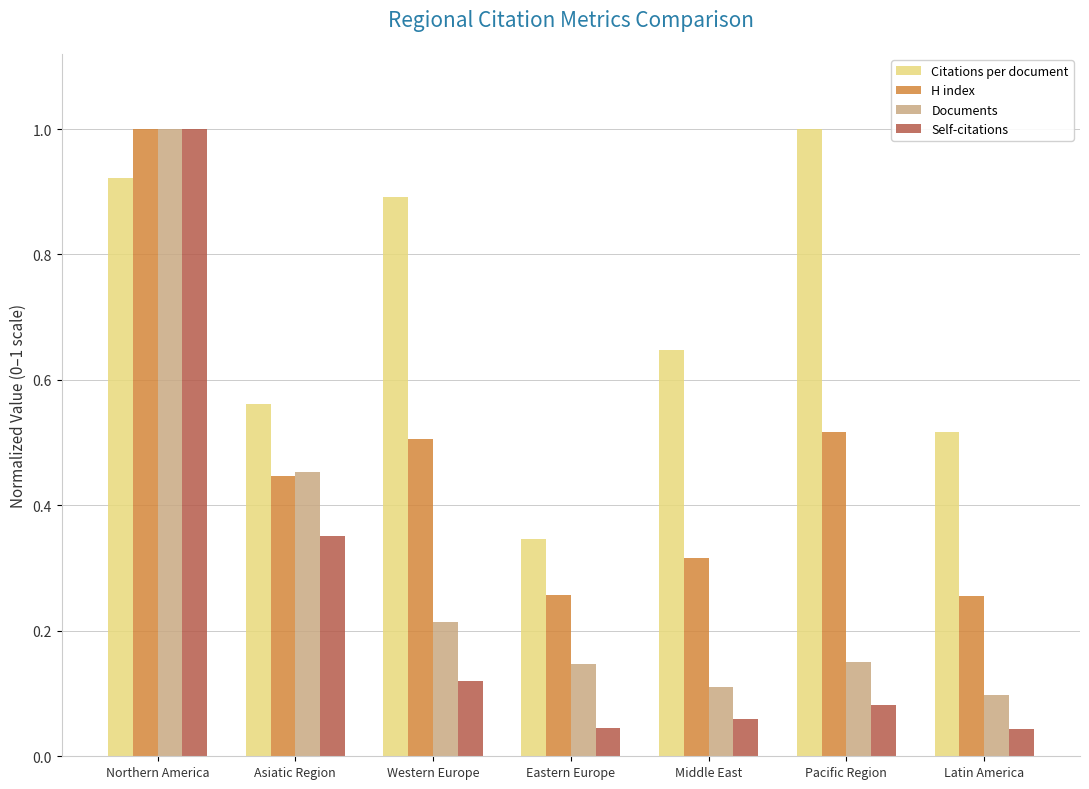

Between Middle East and Pacific Region, which series saw the biggest shift?

Citations per document